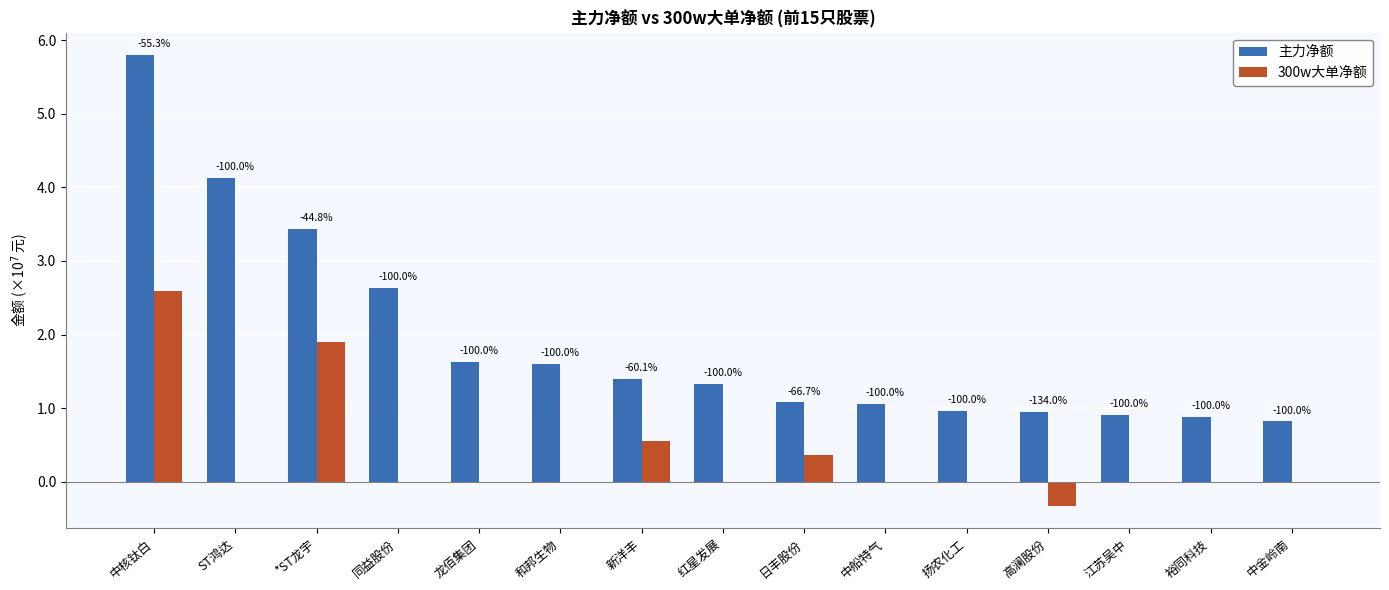

What are all the series names shown in the legend?

主力净额, 300w大单净额